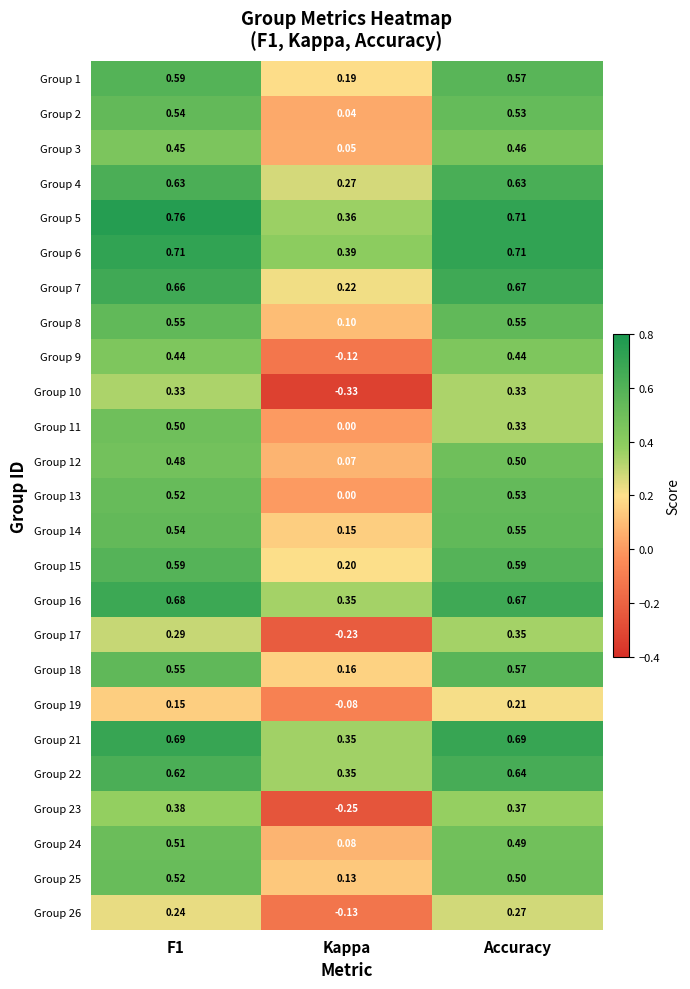

Which series changed the most between Kappa and Accuracy?

Group 10